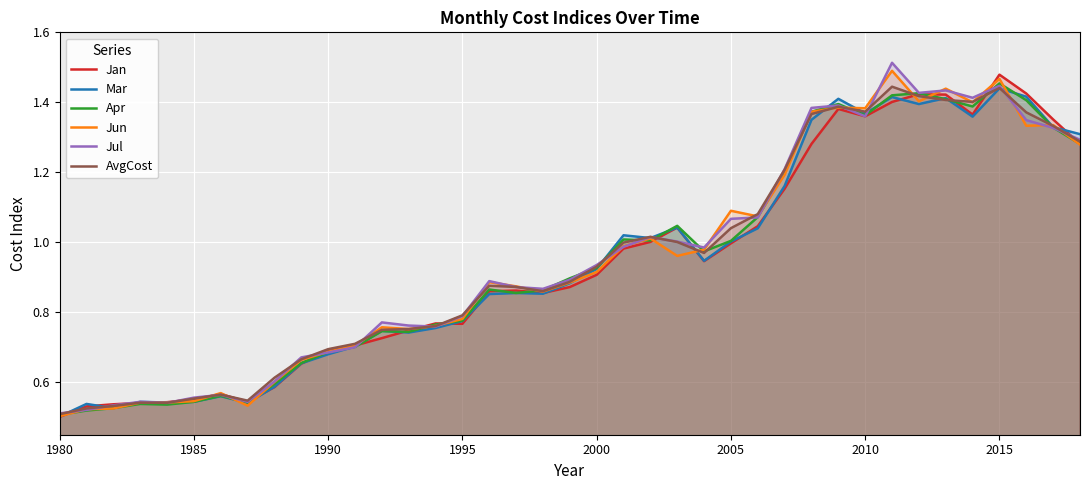

Does the chart display data point markers on the line(s)?

No